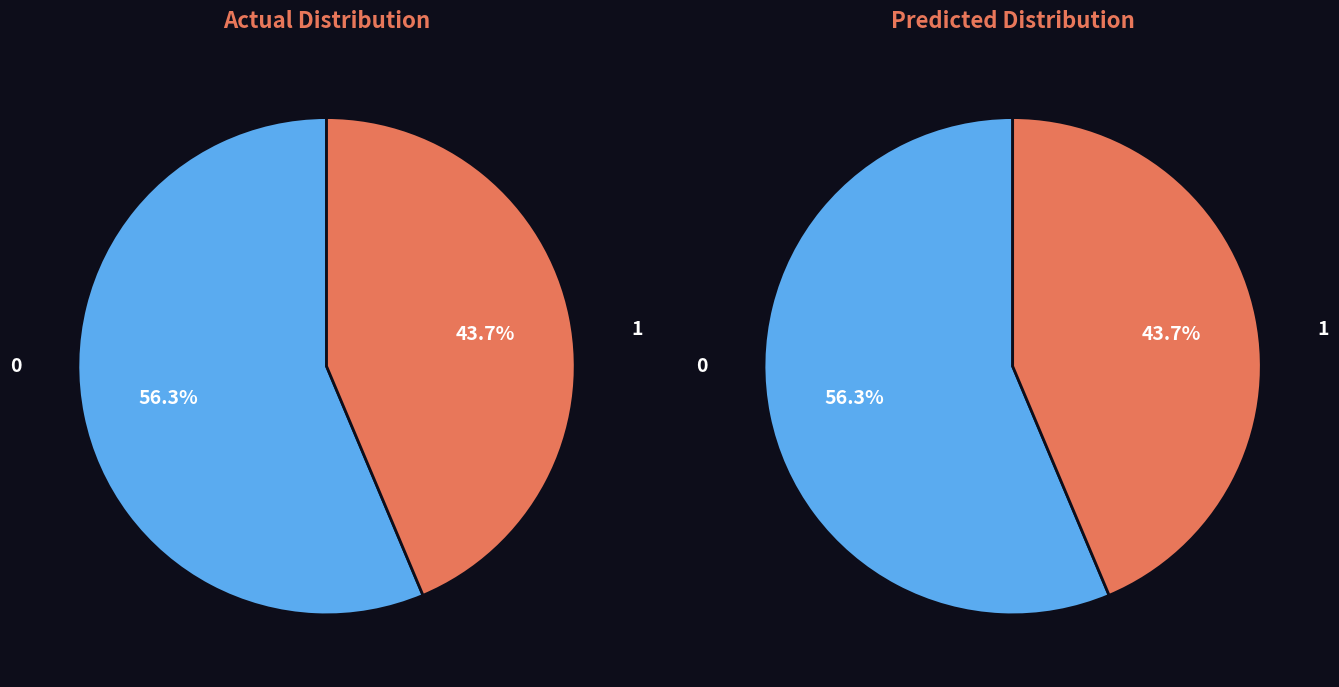

Is it true that 263578 is 26% of the pie?

False